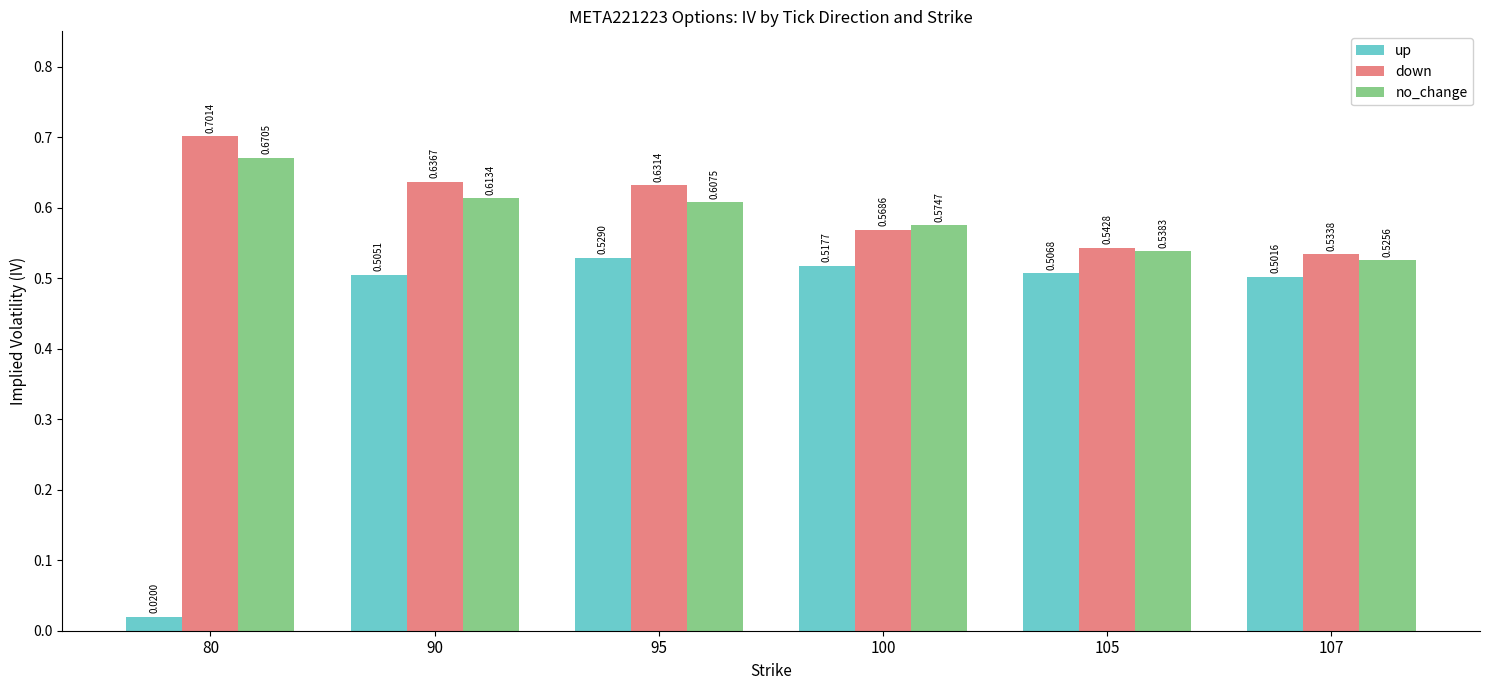

How many series are shown in this chart?

3